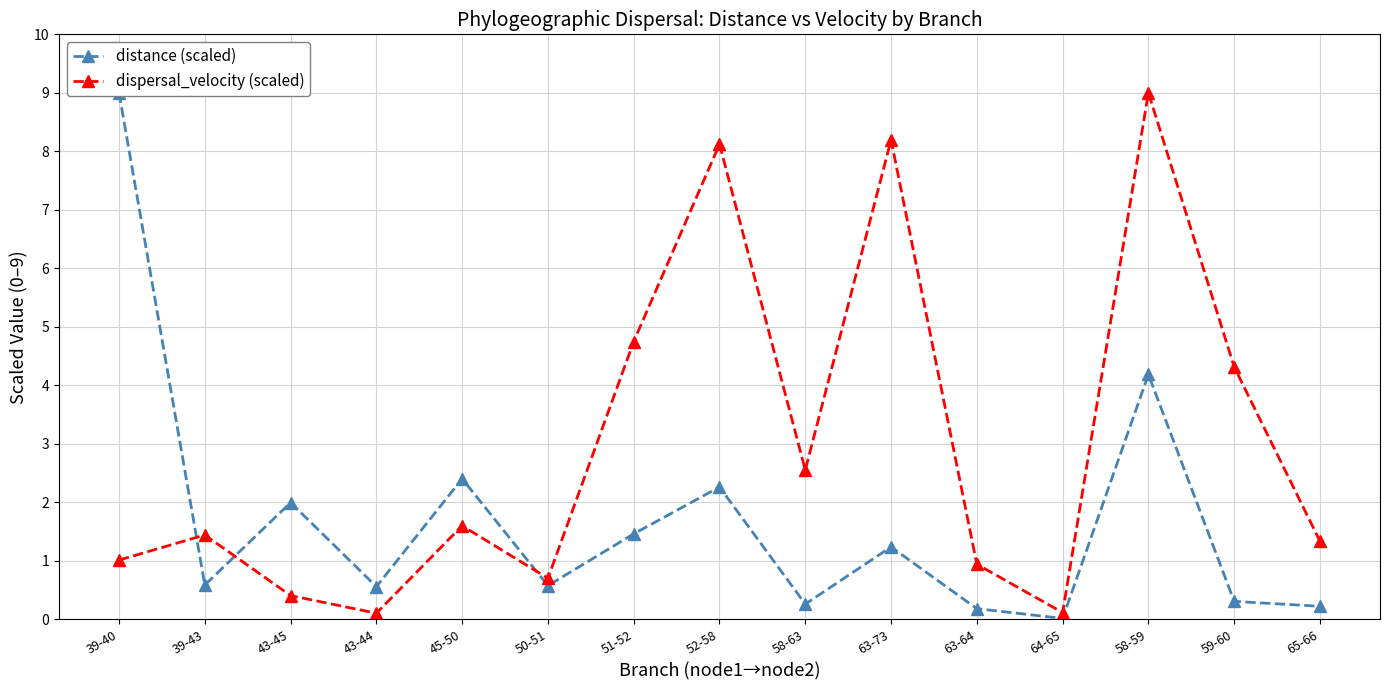

True or false: distance (scaled) has a value of 2.0 at 43-45.

True